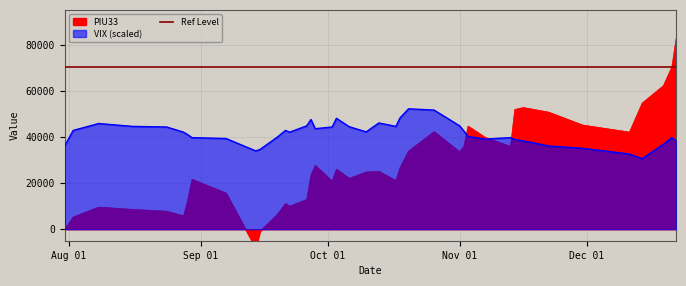

Reading right to left, what are all the values shown in this chart?

PIU33: 82691.0	70451.0	62248.0	54699.0	42108.0	45155.0	50745.0	52755.0	51916.0	35868.0	39834.0	44682.0	35786.0	33578.0	42294.0	33914.0	26808.0	21105.0	25087.0	24811.0	22046.0	26024.0	20782.0	27643.0	23519.0	12878.0	9996.0	11106.0	6240.0	-863.0	-8269.0	15663.0	21613.0	12765.0	5789.0	7789.0	8579.0	9585.0	5284.0	-141.0
VIX: 38325.0	39700.0	36825.0	30575.0	32600.0	35075.0	36075.0	38325.0	38875.0	39700.0	39075.0	40200.0	42575.0	44825.0	51650.0	52200.0	48325.0	44575.0	46075.0	42200.0	44450.0	48075.0	44325.0	43575.0	47575.0	44825.0	42075.0	42825.0	39825.0	34575.0	33950.0	39325.0	39700.0	40950.0	42075.0	44325.0	44575.0	45825.0	42825.0	36125.0